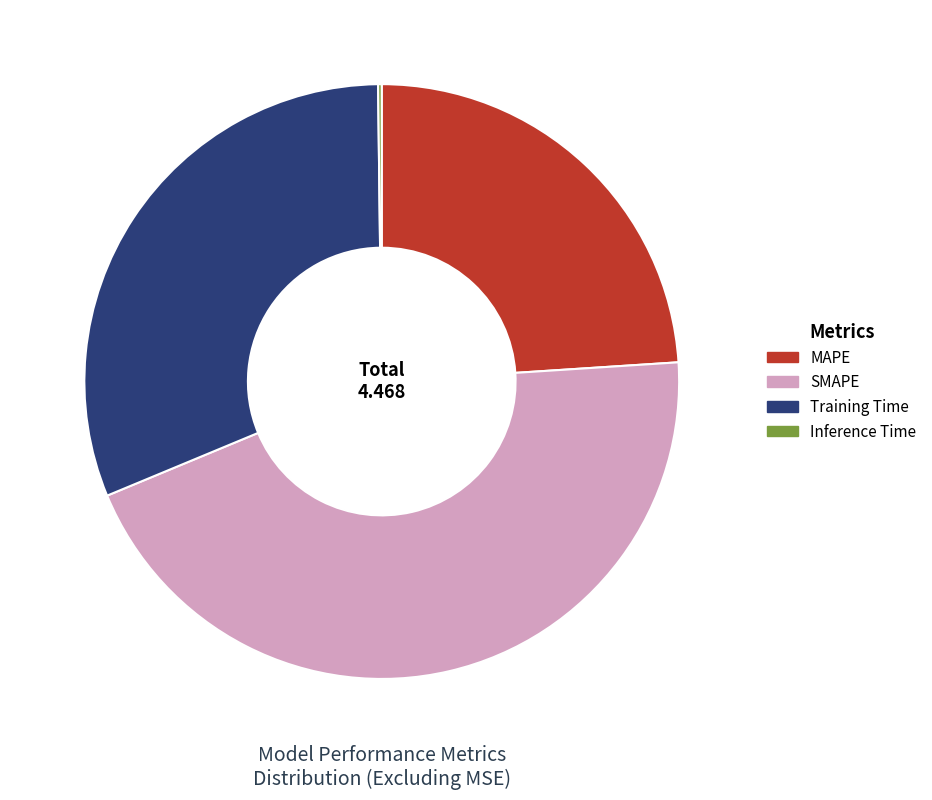

Does Training Time represent more than half of the total?

No